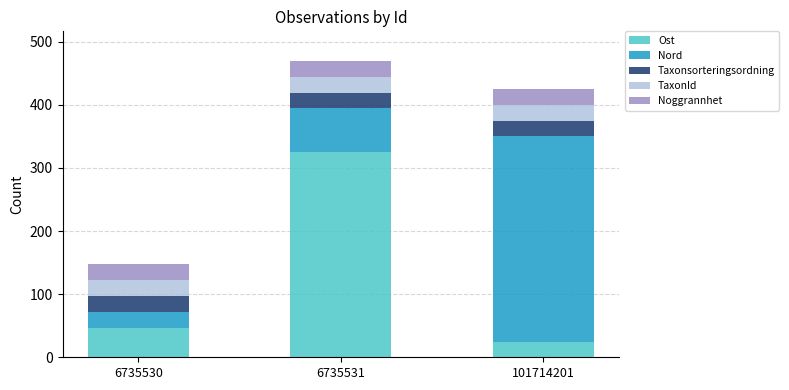

What is the total value across all series at 6735530?

147.0